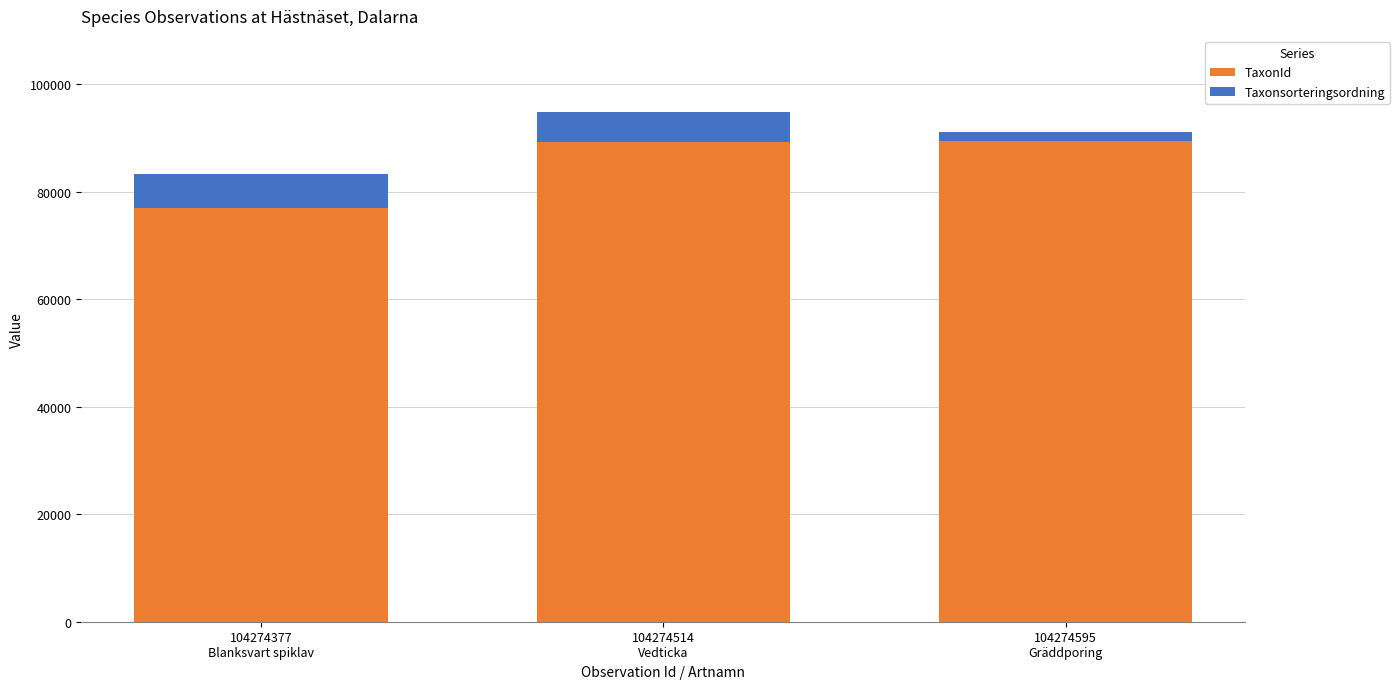

What is the lowest value of the TaxonId series?

76909